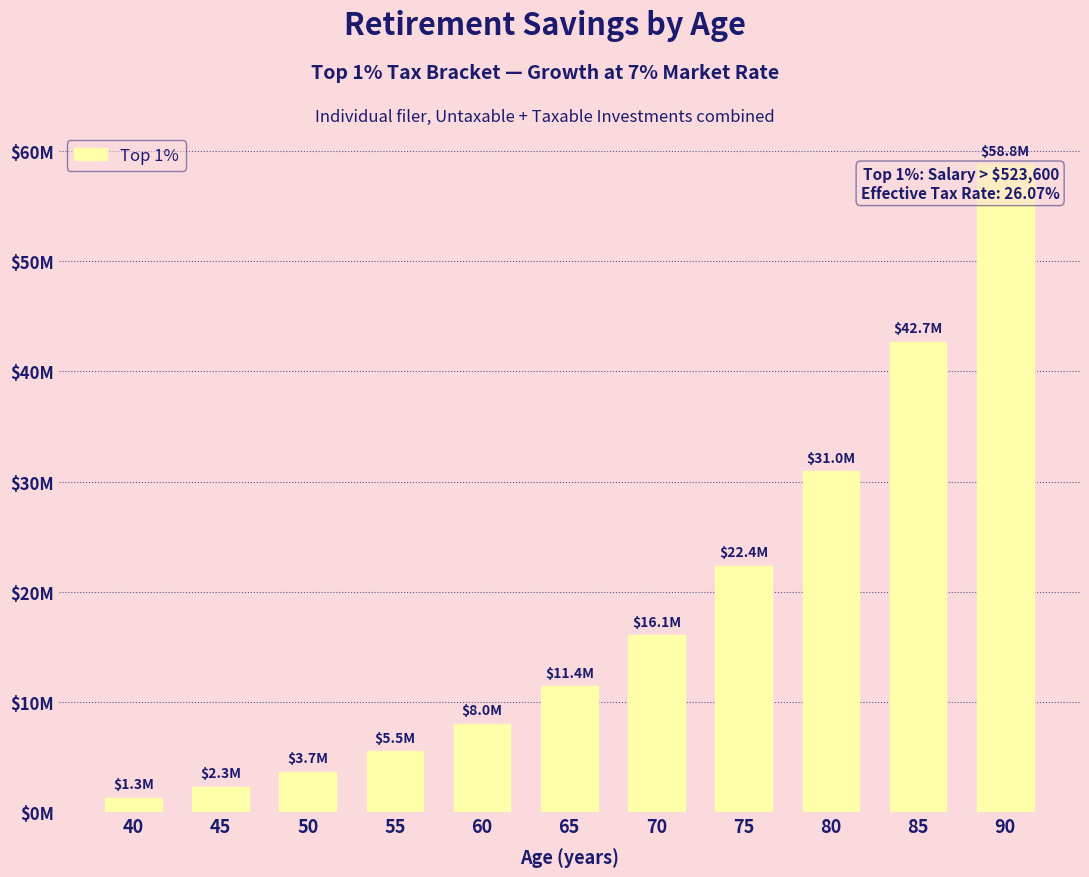

Reading left to right, transcribe all the data shown in this chart.

1305802.5	2315872.0	3680231.0	5526486.9	8029307.8	11428130.5	16051642.3	22351661.8	30950070.0	42703878.7	58795518.1